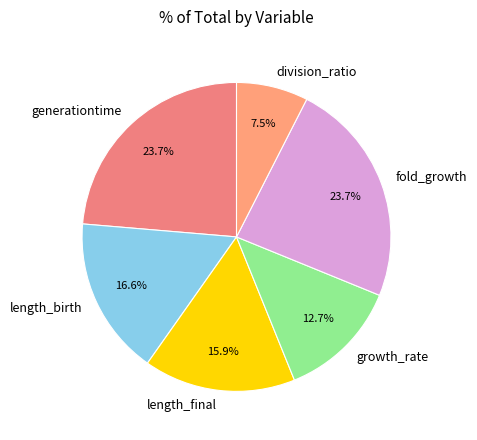

Which slice is the smallest?

division_ratio